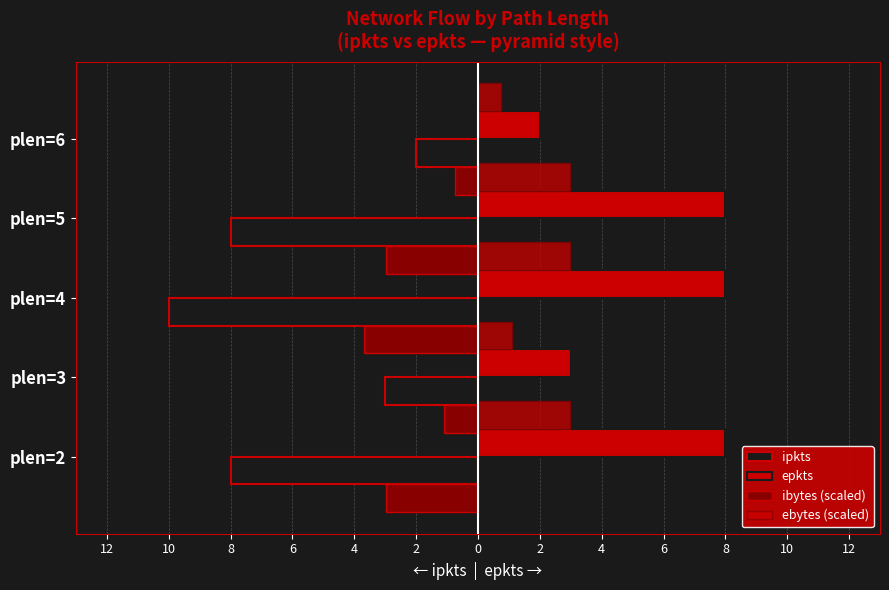

True or false: ipkts has a value of -2.0 at plen=6.

True